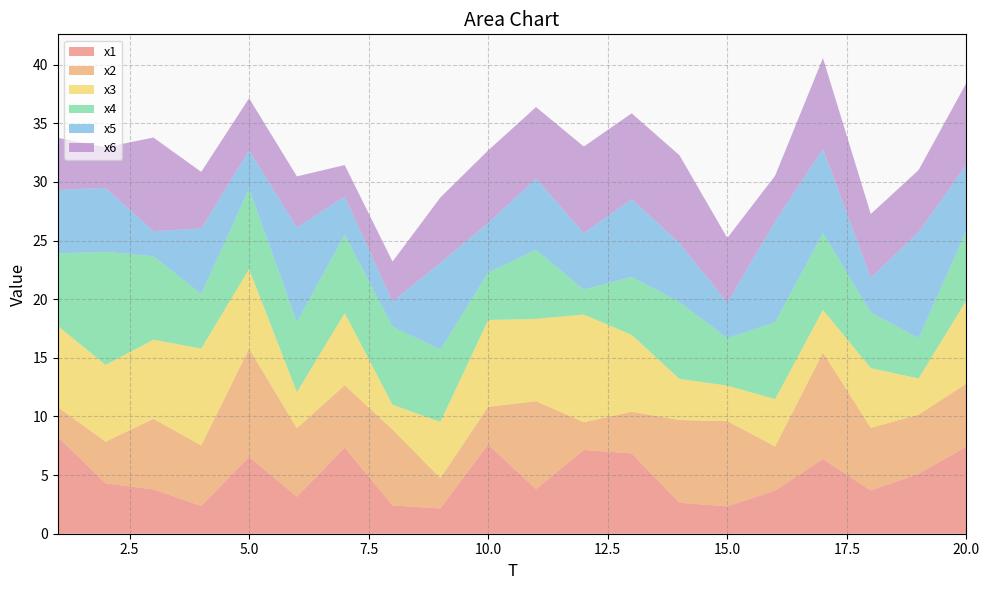

Reading left to right, extract all data points from this chart.

x1: 8.3	4.3	3.8	2.4	6.6	3.2	7.3	2.4	2.2	7.6	3.8	7.1	6.9	2.6	2.3	3.7	6.4	3.7	5.1	7.4
x2: 2.5	3.5	6.0	5.2	9.2	5.8	5.3	6.5	2.6	3.2	7.5	2.4	3.6	7.1	7.3	3.8	9.1	5.3	5.0	5.4
x3: 6.9	6.5	6.7	8.3	6.8	3.1	6.1	2.1	4.8	7.4	7.0	9.2	6.6	3.5	3.0	4.0	3.6	5.1	3.1	7.1
x4: 6.2	9.6	7.1	4.7	6.9	6.0	6.7	6.7	6.2	4.1	5.9	2.1	4.9	6.5	4.1	6.6	6.6	4.7	3.4	6.0
x5: 5.4	5.5	2.1	5.6	3.3	8.1	3.2	2.1	7.4	4.2	6.1	4.8	6.6	5.0	3.0	8.6	7.2	3.0	9.1	5.6
x6: 4.5	3.5	8.0	4.8	4.4	4.4	2.7	3.4	5.6	6.2	6.1	7.4	7.3	7.5	5.5	3.9	7.7	5.4	5.3	7.0